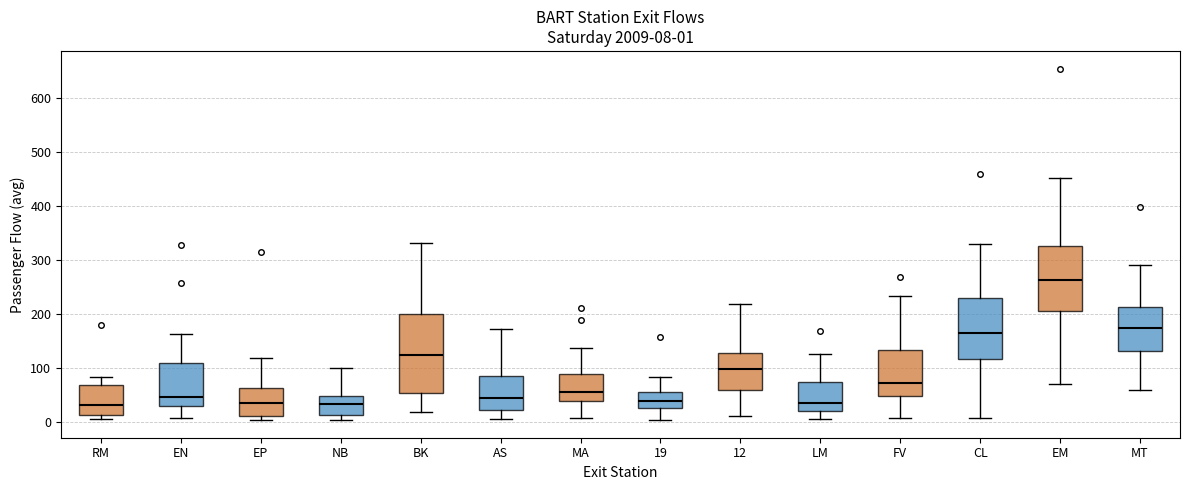

Which box is the tallest, from its lower edge to its upper edge?

BK